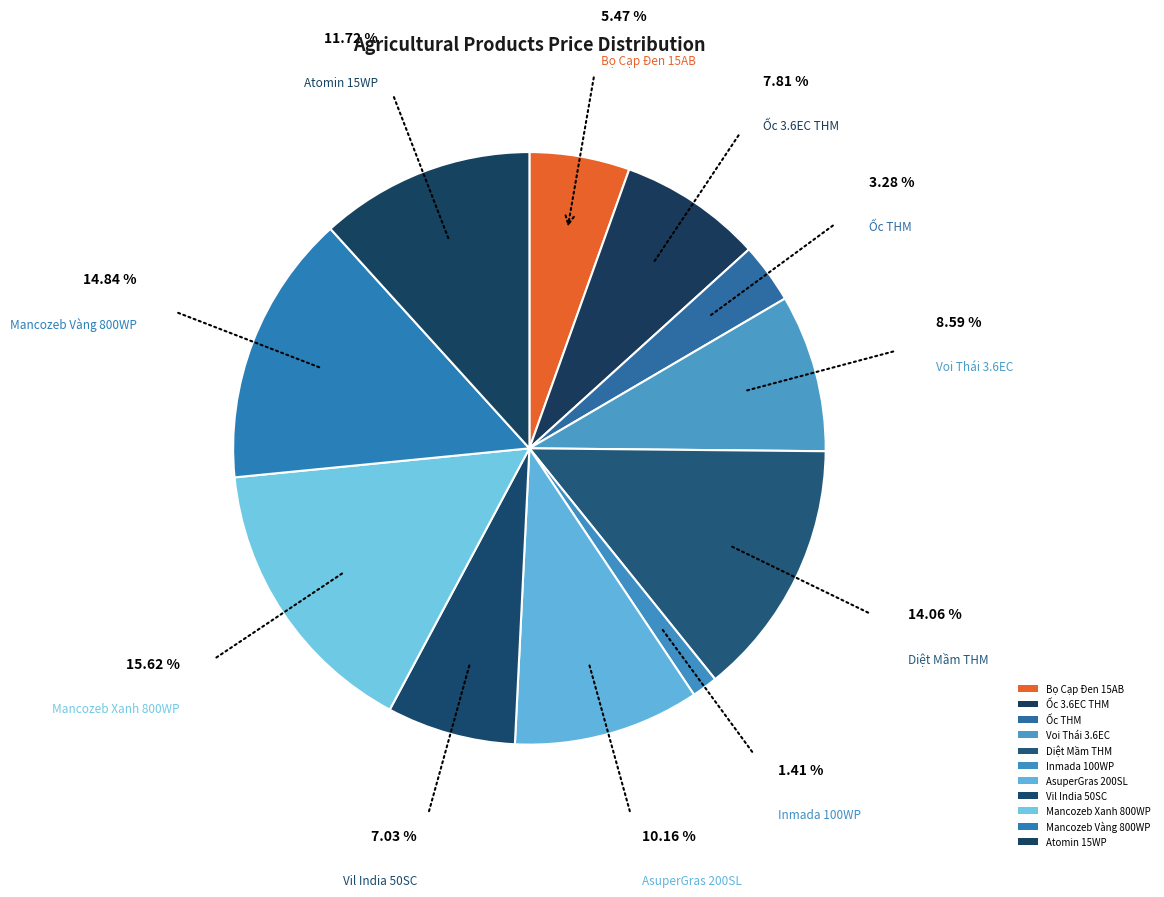

How many slices are in this pie chart?

11